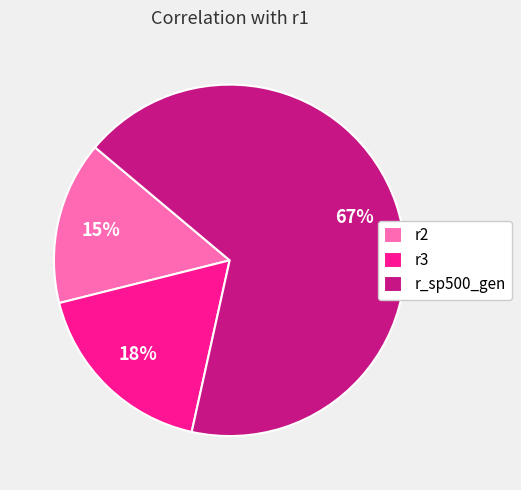

Does r2 represent more than half of the total?

No